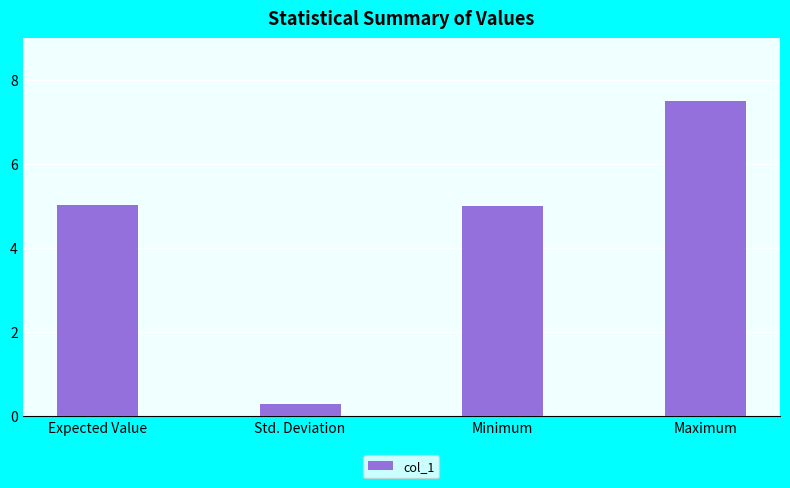

What position from the left is Expected Value?

1